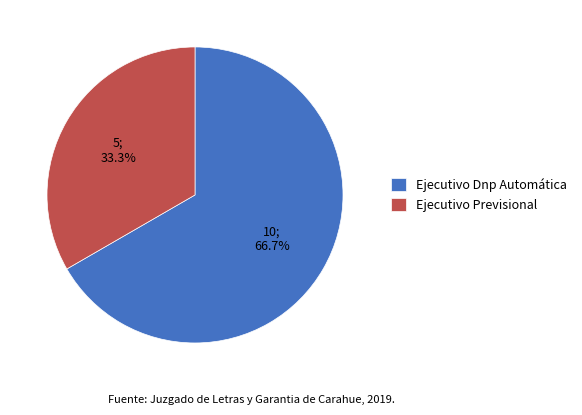

What is the largest slice in the pie chart?

Ejecutivo Dnp Automática